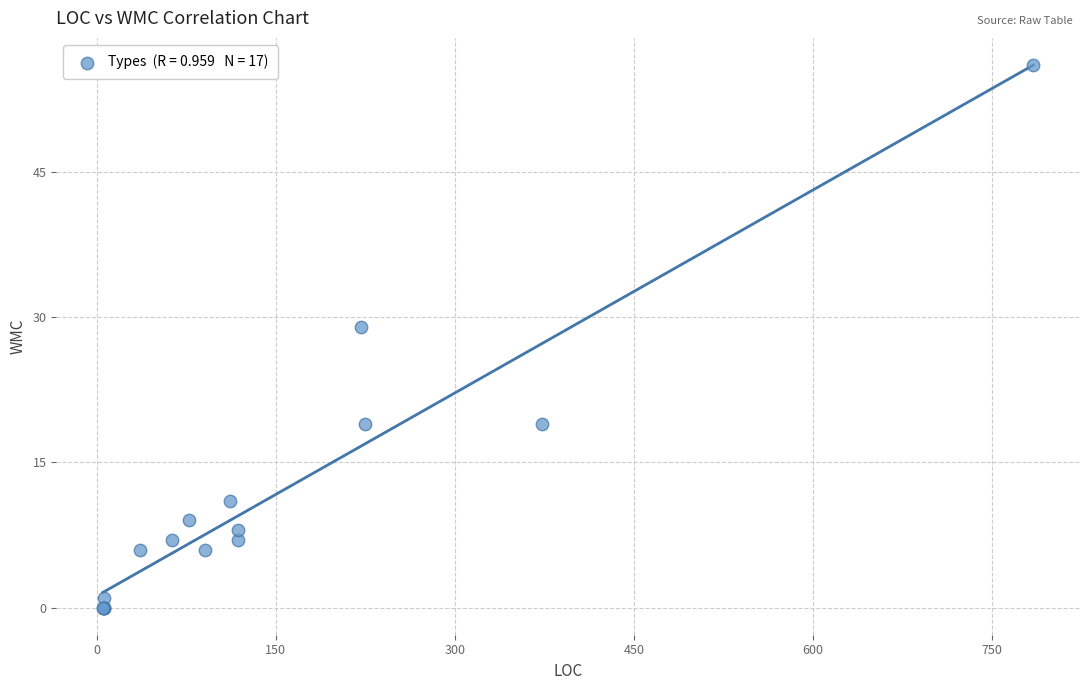

What Y value in the scatter plot is closest to 28?

29